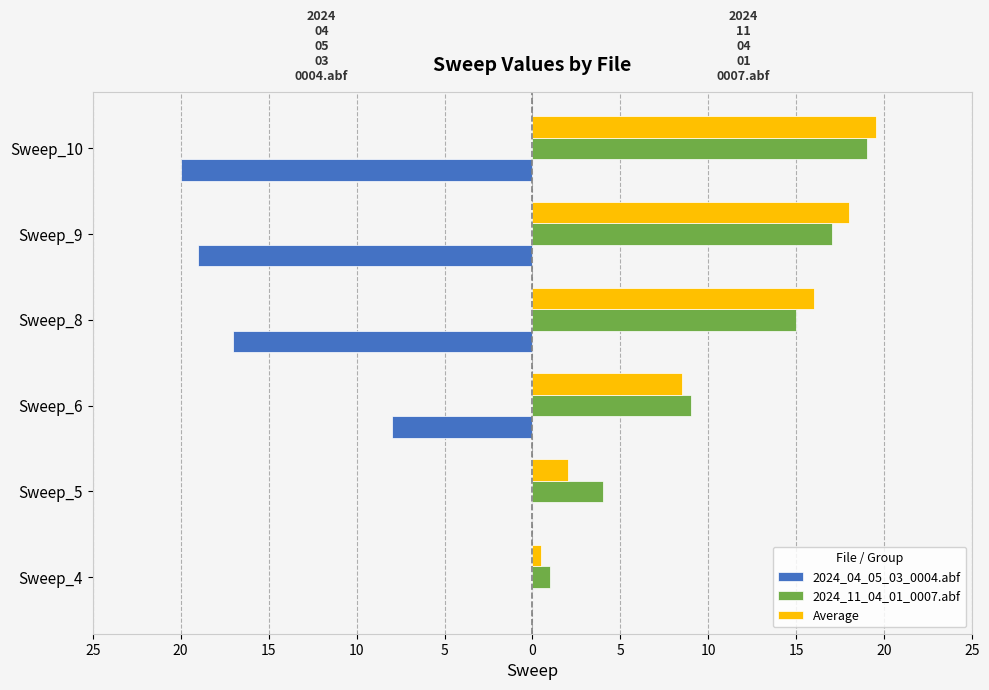

Reading right to left, what are all the values shown in this chart?

2024_04_05_03_0004.abf: -20.0	-19.0	-17.0	-8.0	0.0	0.0
2024_11_04_01_0007.abf: 19.0	17.0	15.0	9.0	4.0	1.0
Average: 19.5	18.0	16.0	8.5	2.0	0.5